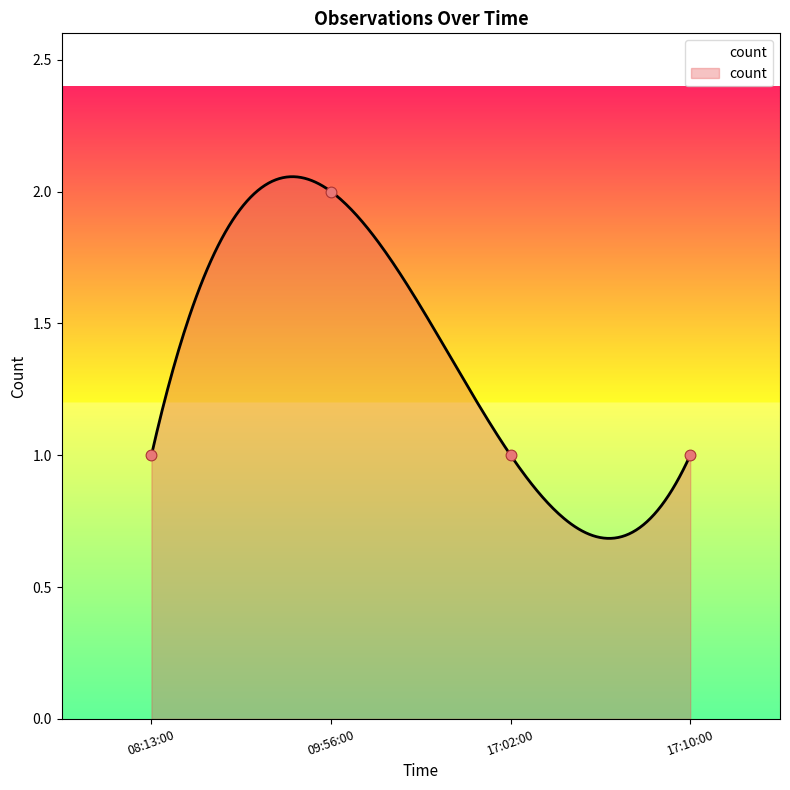

Between 08:13:00 and 09:56:00, which is larger?

09:56:00